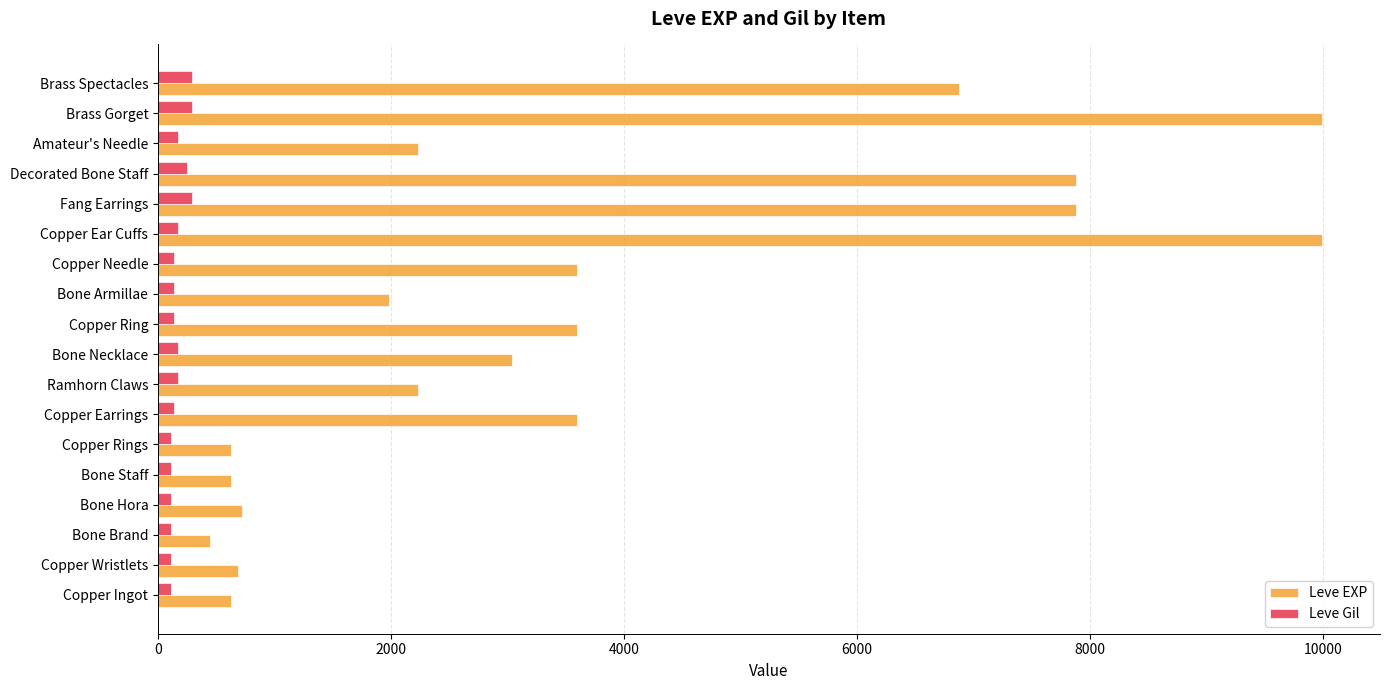

What is the sum of all Leve EXP values?

66650